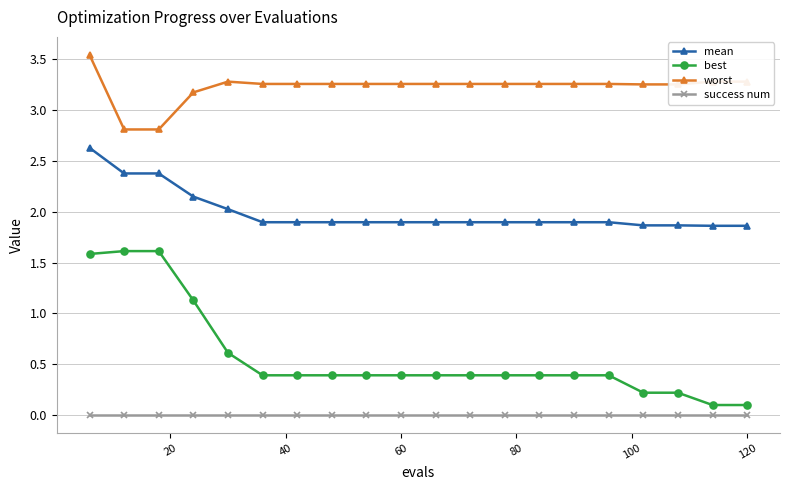

Rank the series by their average value, from lowest to highest.

success num, best, mean, worst